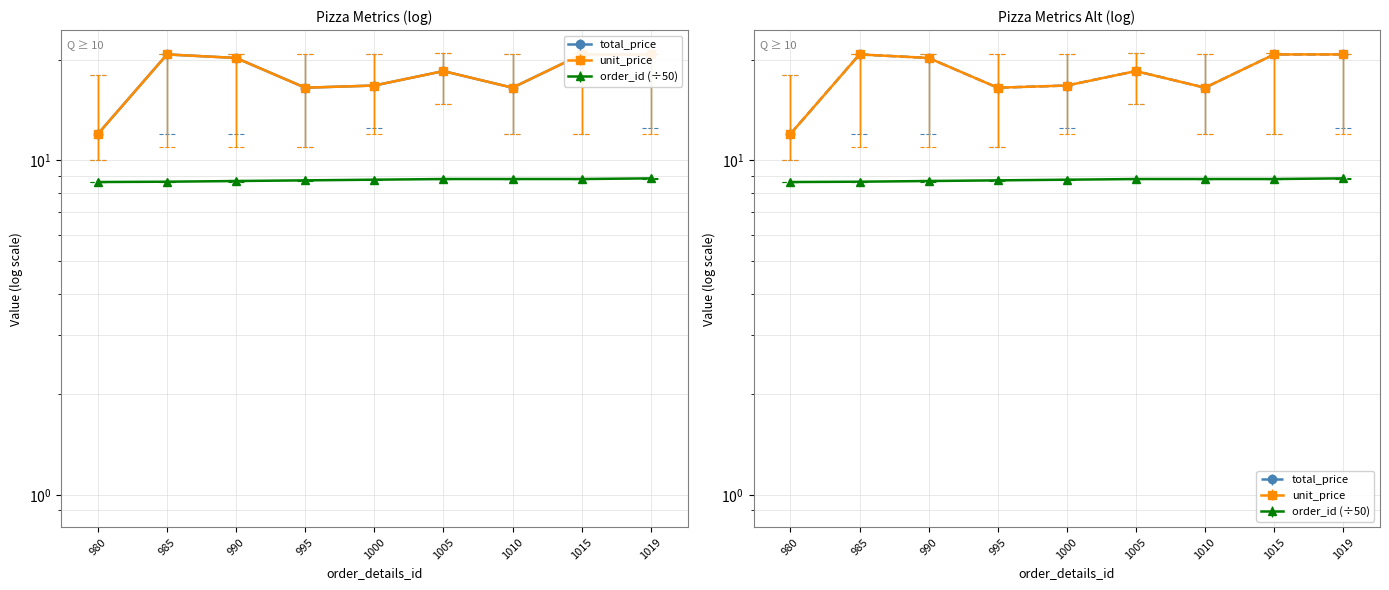

At which category does unit_price reach its first local peak?

985